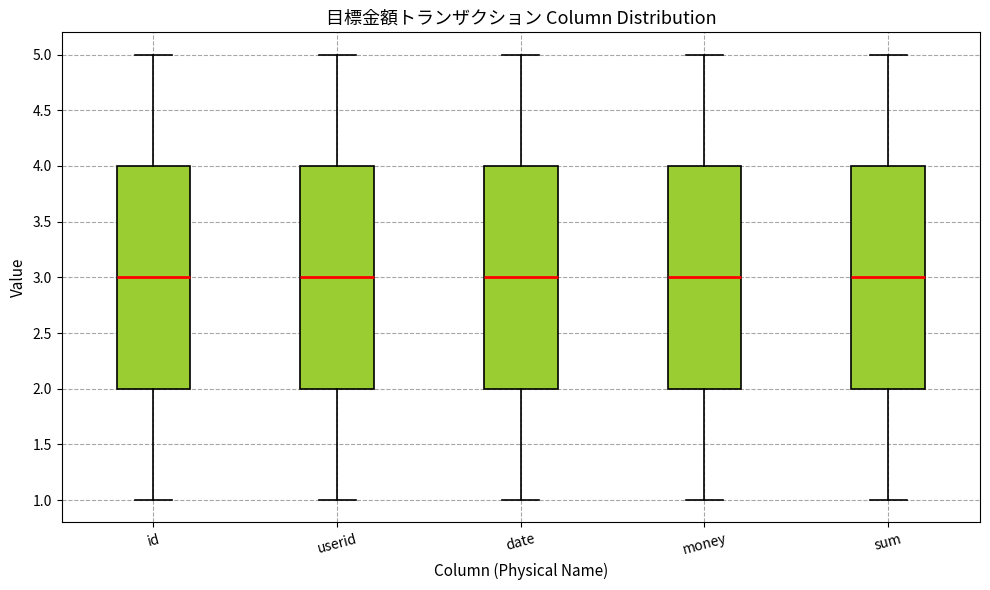

Reading left to right, read every box against the y-axis: the position of its median line, the range the box covers, and the ends of its whiskers. The values are not printed on the chart, so give them approximately, as read against the axis.

id: median 3, box 2 to 4, whiskers 1 to 5
userid: median 3, box 2 to 4, whiskers 1 to 5
date: median 3, box 2 to 4, whiskers 1 to 5
money: median 3, box 2 to 4, whiskers 1 to 5
sum: median 3, box 2 to 4, whiskers 1 to 5